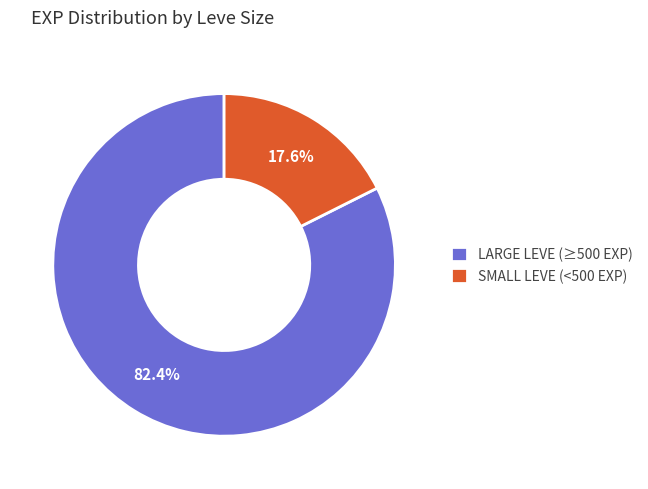

Rank the categories by value from highest to lowest.

LARGE LEVE (≥500 EXP), SMALL LEVE (<500 EXP)